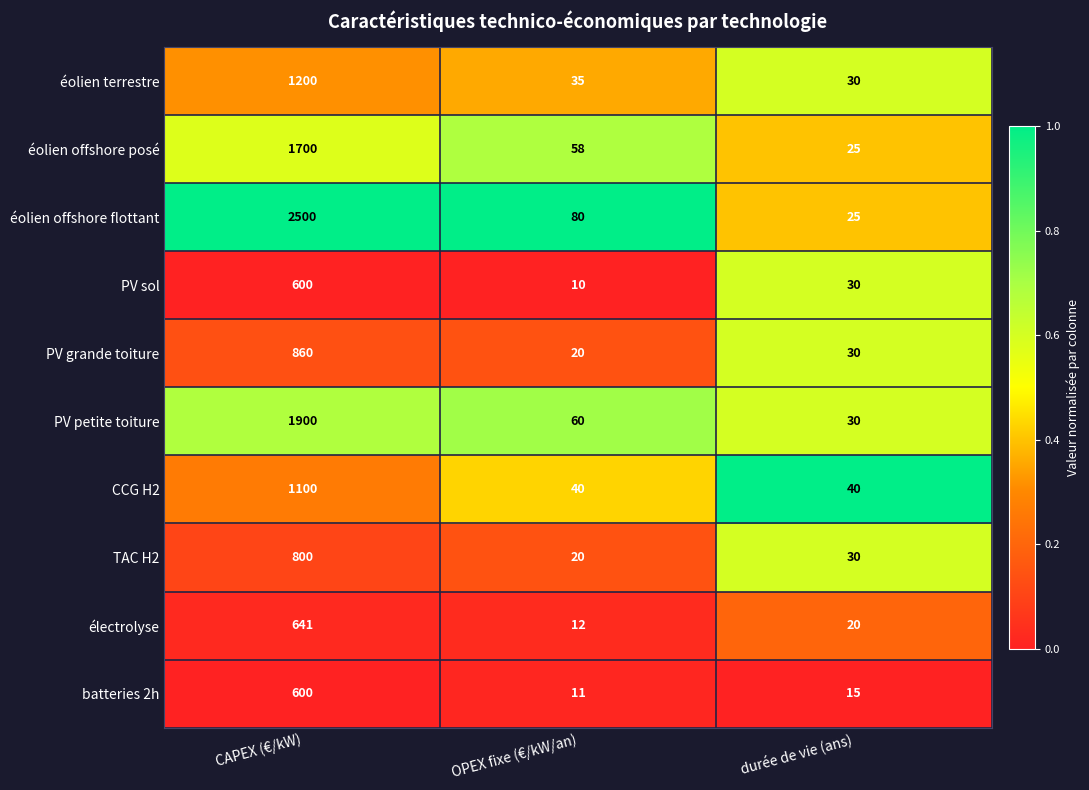

What is the difference between the highest and lowest values at durée de vie (ans)?

25